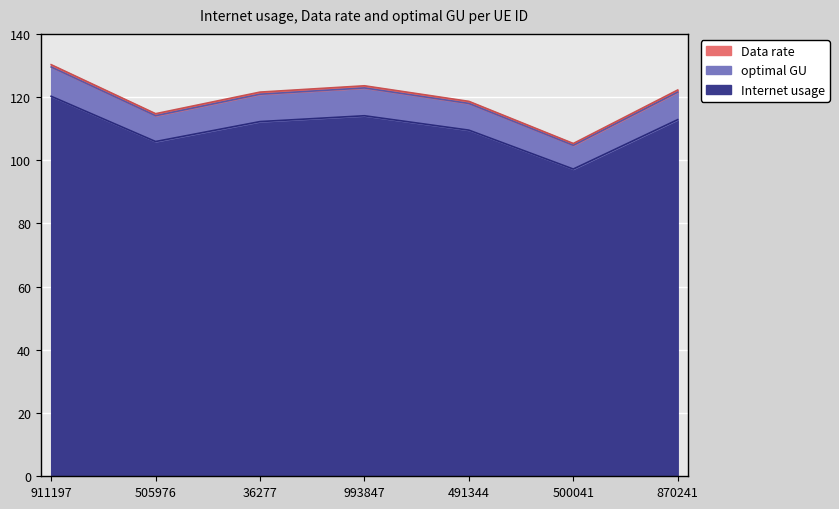

True or false: Data rate has a value of 118.0 at 491344.

True